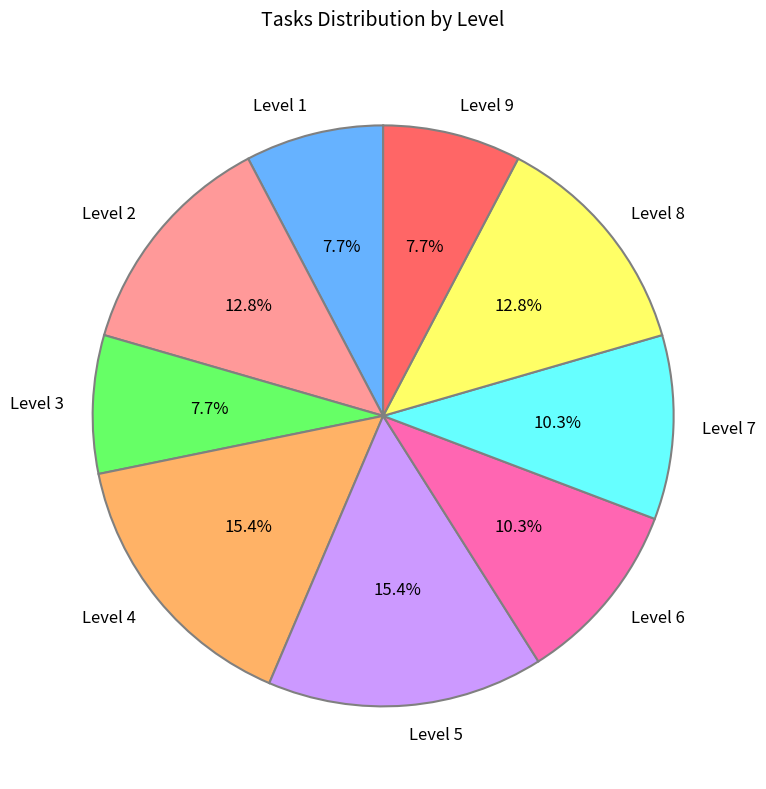

What percentage is NOT represented by Level 8?

87.2%